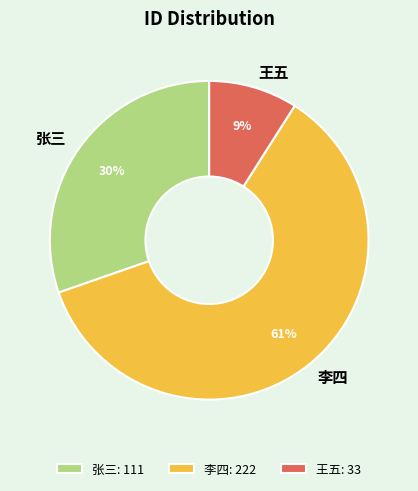

Which has a higher value, 李四 or 张三?

李四